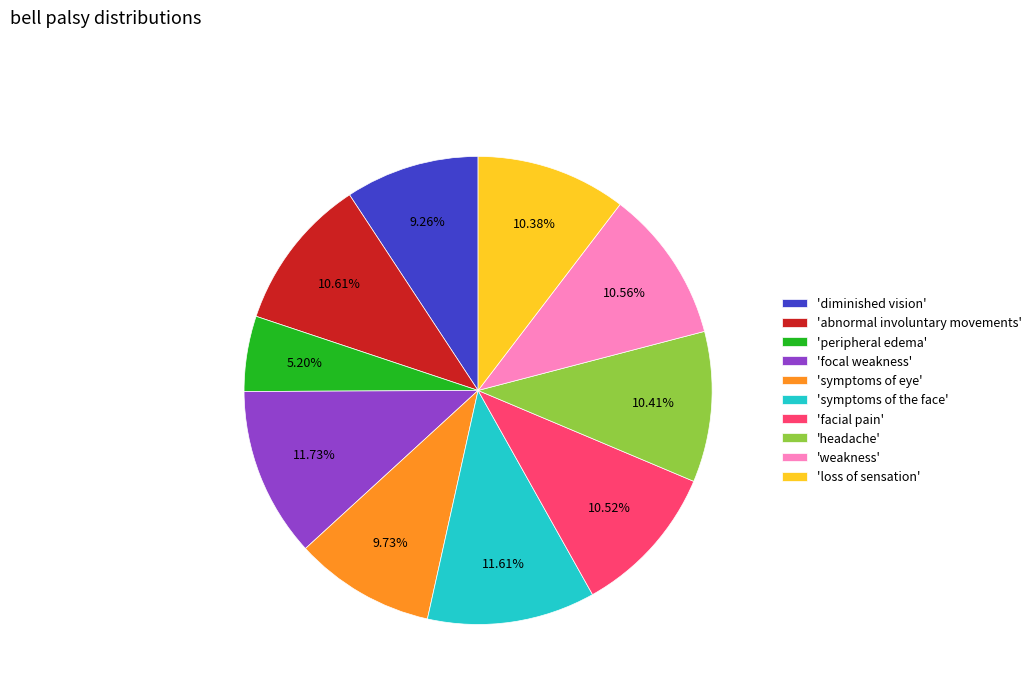

Which slice is the smallest?

'peripheral edema'